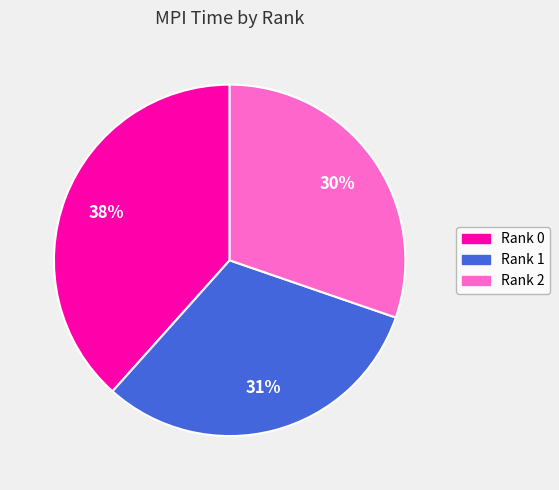

True or false: Rank 1 accounts for 31% of the total.

True